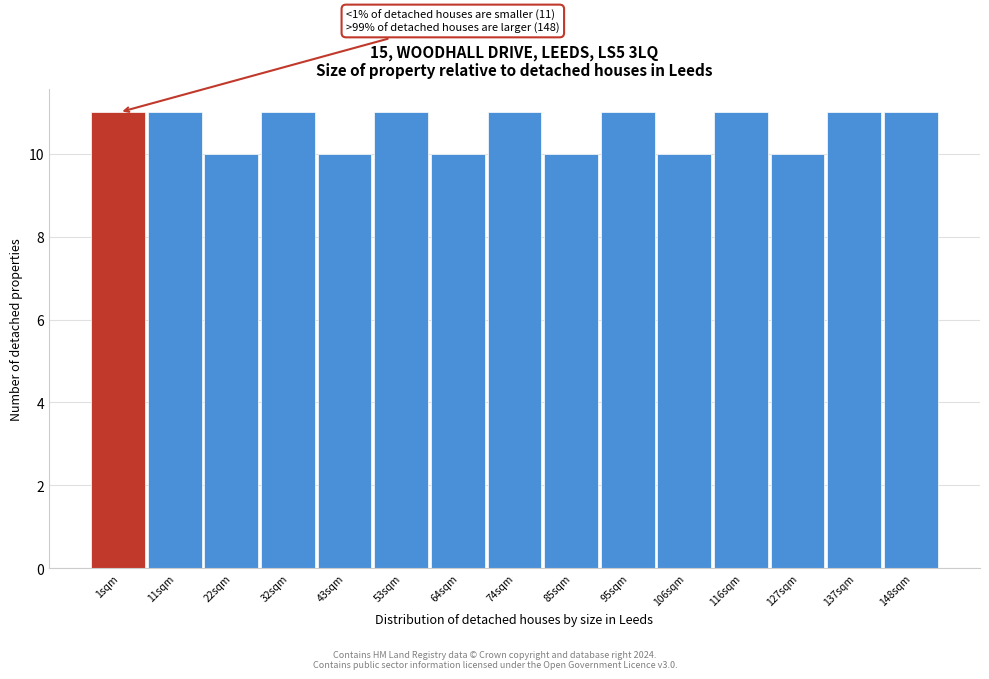

Reading left to right, what are all the values shown in this chart?

11	11	10	11	10	11	10	11	10	11	10	11	10	11	11